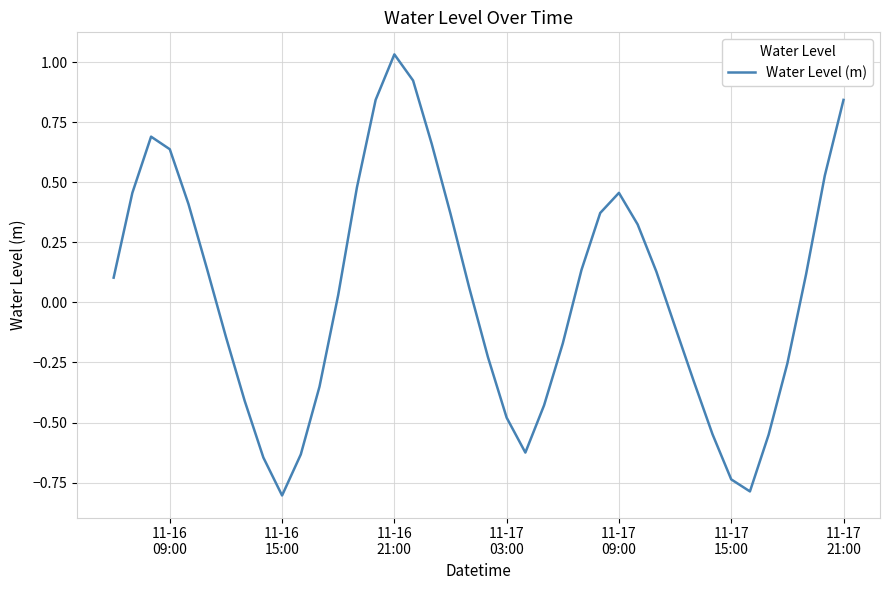

What is the minimum value shown in the chart?

-0.8